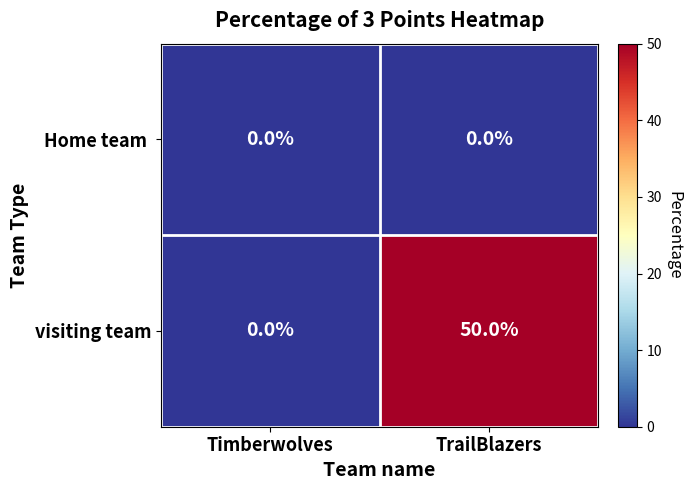

What is the average value of the visiting team series?

25